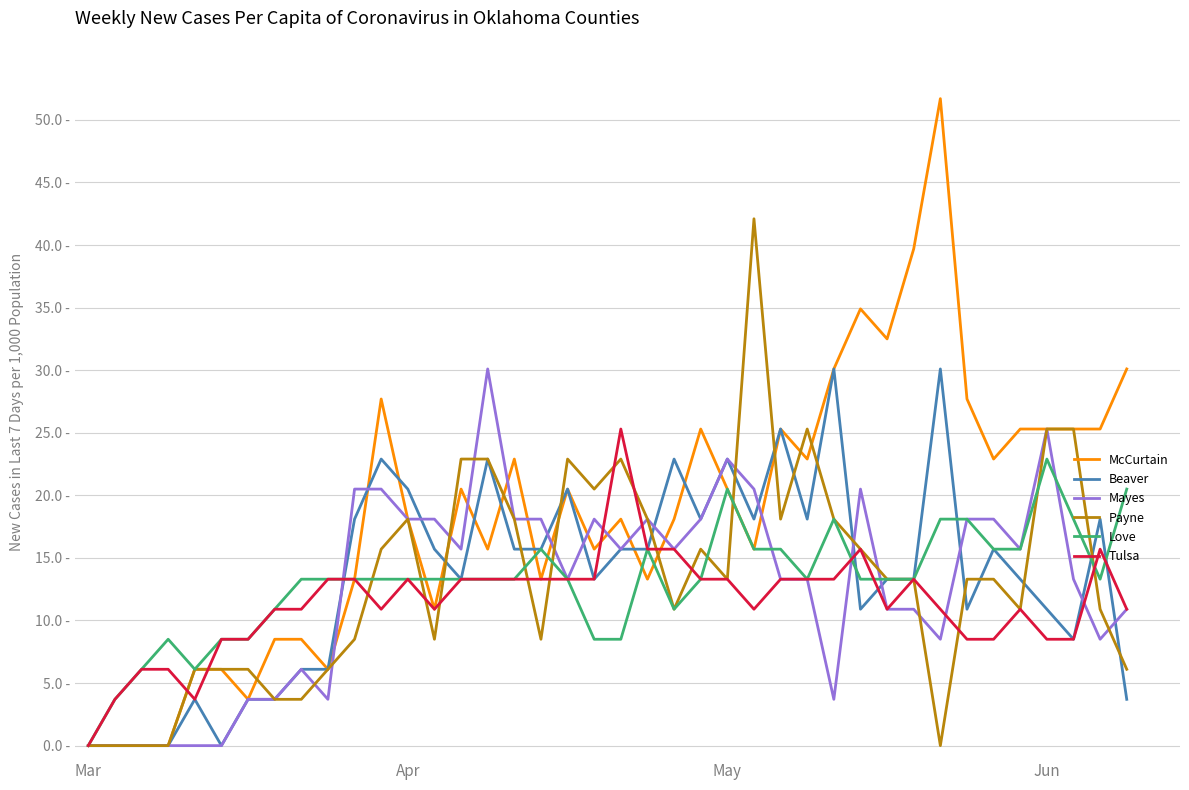

At how many categories does at least one series exceed 23791?

18